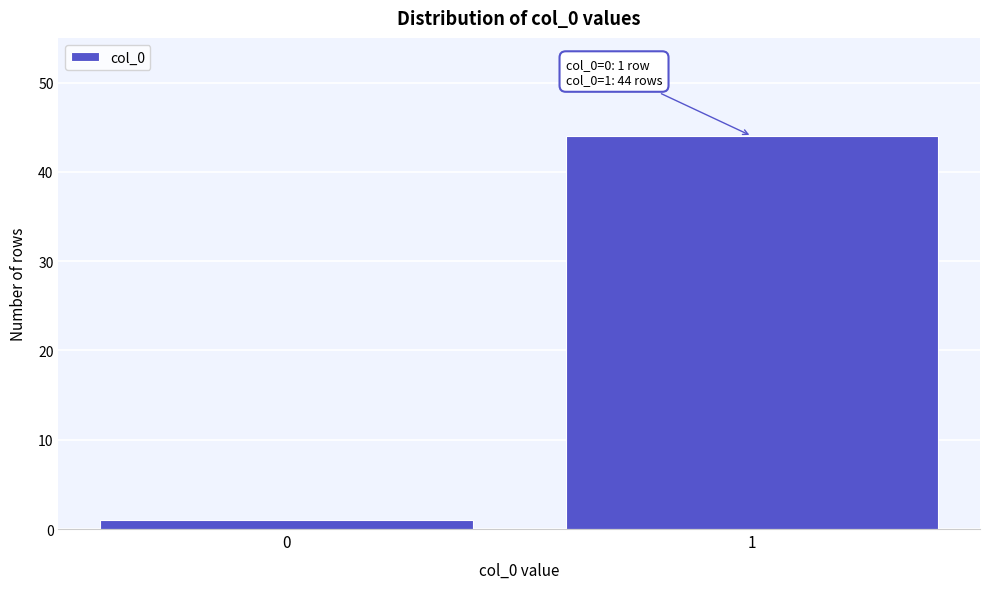

Reading left to right, what are all the values shown in this chart?

1	44